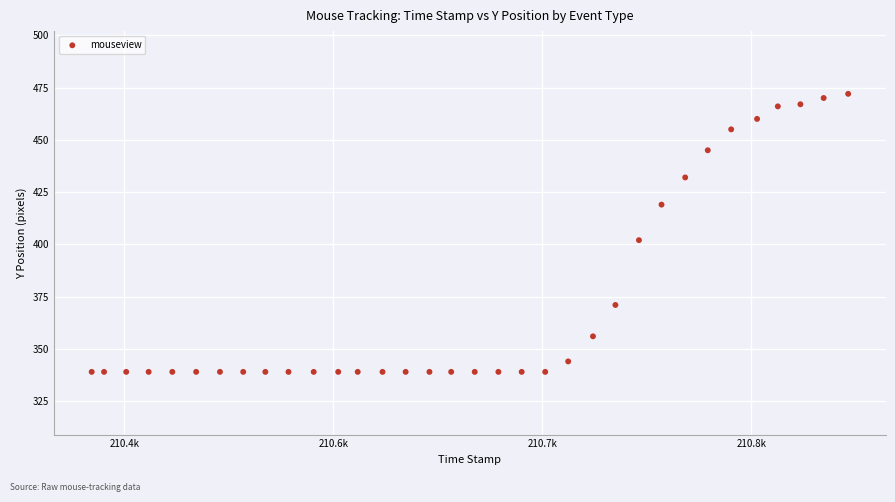

What is the range of Y values (max minus min)?

133